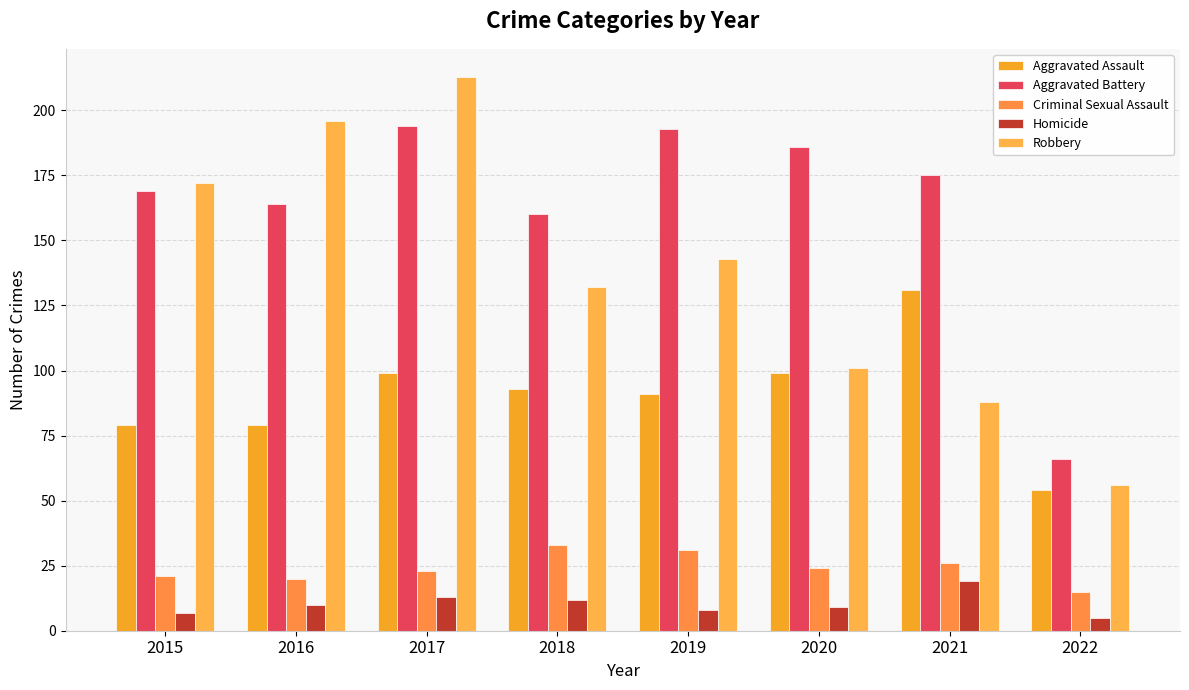

At how many categories does at least one series exceed 158?

7